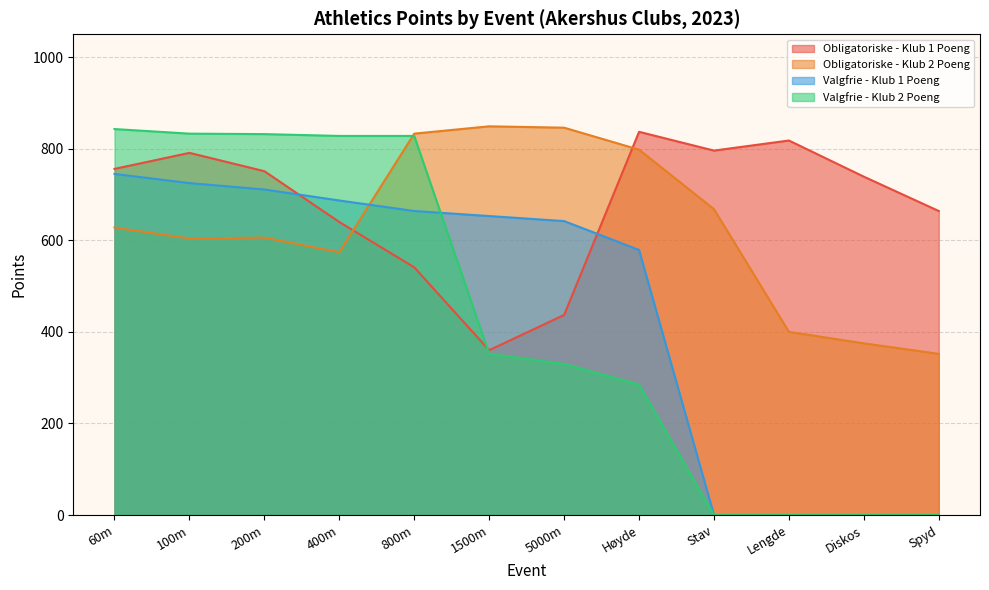

Which category has the highest value across all series?

1500m